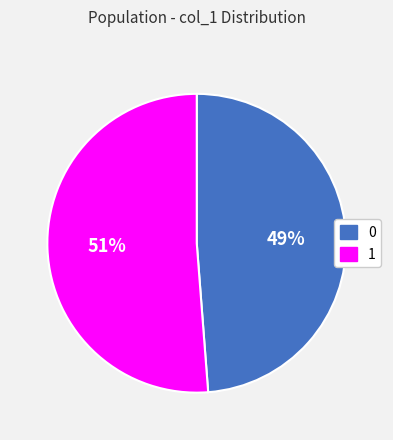

To the nearest percent, what is the average slice percentage?

50%